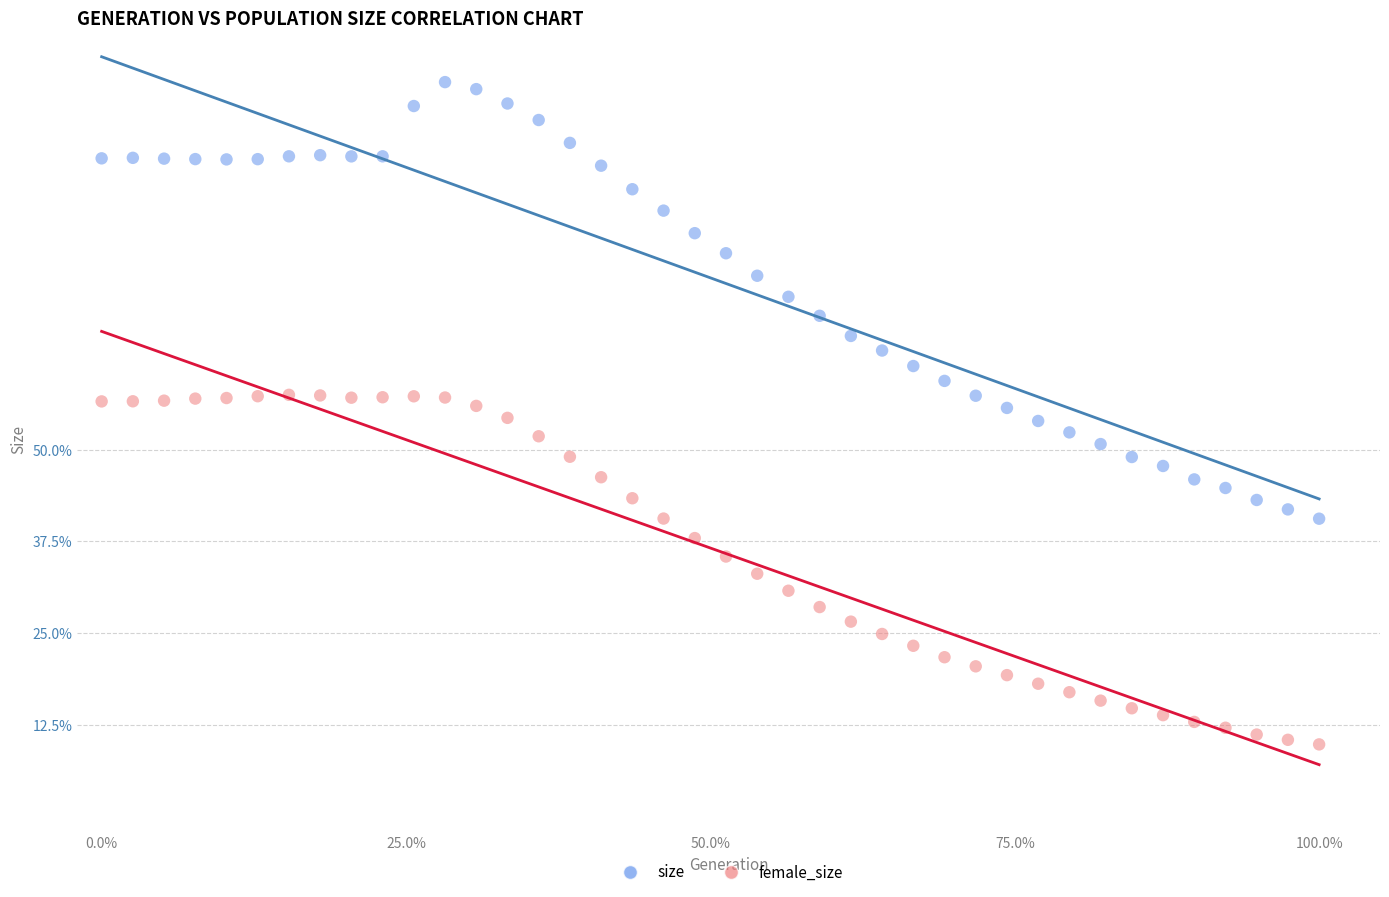

Which series contains the highest Y value?

size